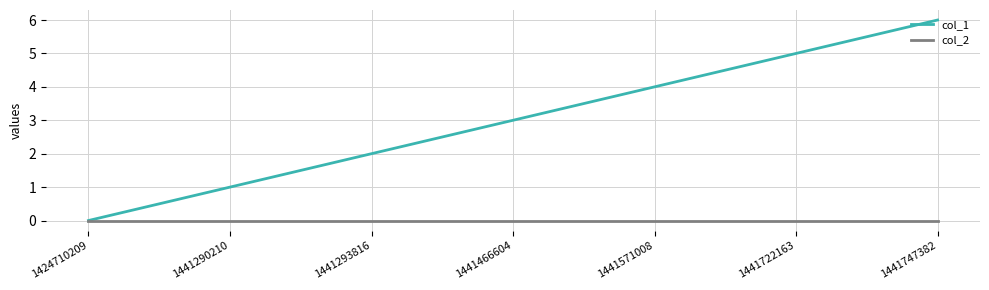

How many lines are shown in the chart?

2